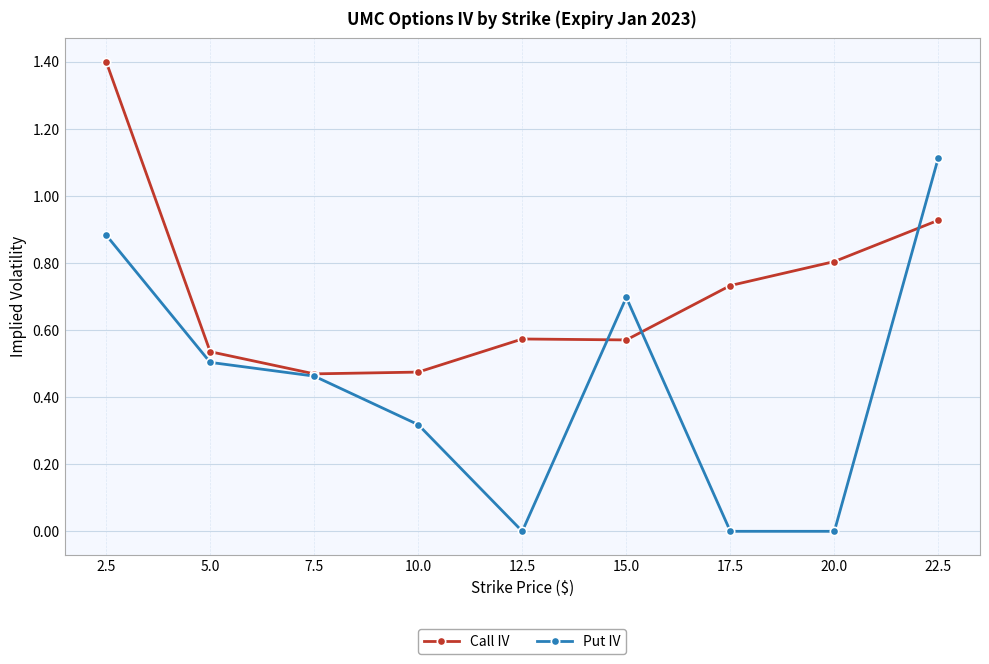

Which series has the largest range (max minus min)?

Put IV